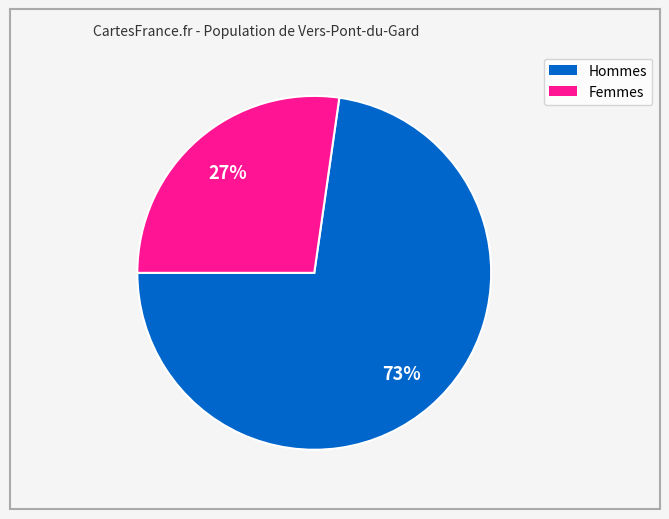

To the nearest percent, what is the average slice percentage?

50%